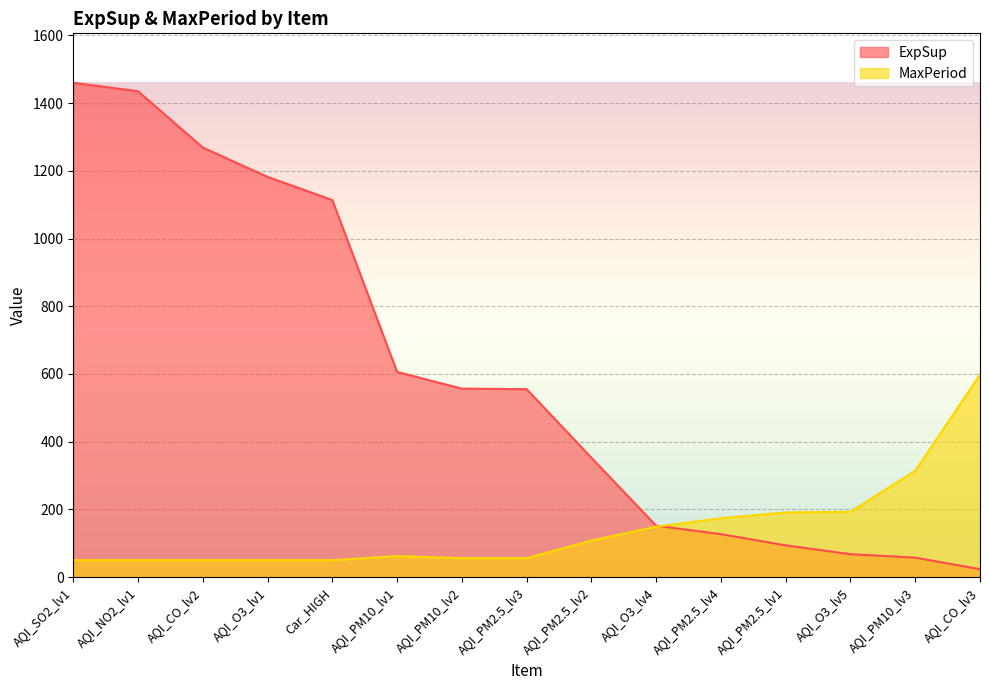

Is the value of MaxPeriod at AQI_NO2_lv1 greater than the value of ExpSup at AQI_SO2_lv1?

No